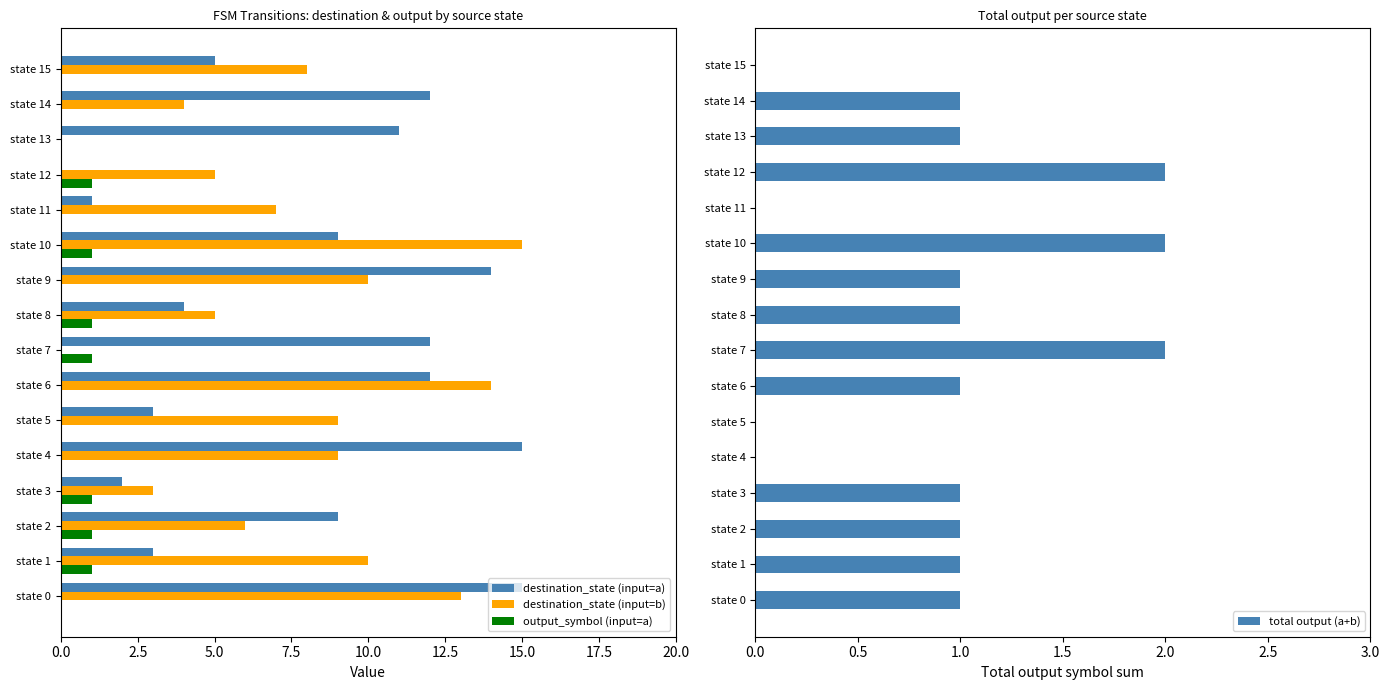

What is the difference between the maximum and second lowest values in the output_symbol (input=a) series?

1